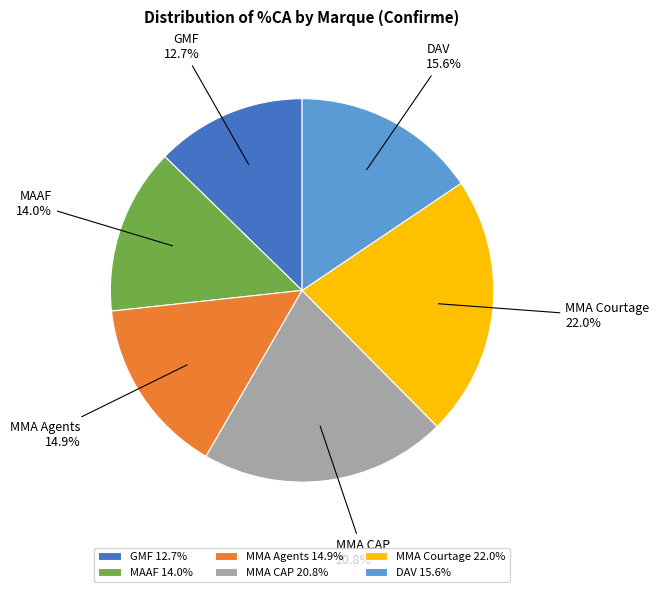

The MAAF slice represents 26% of the pie. True or false?

False